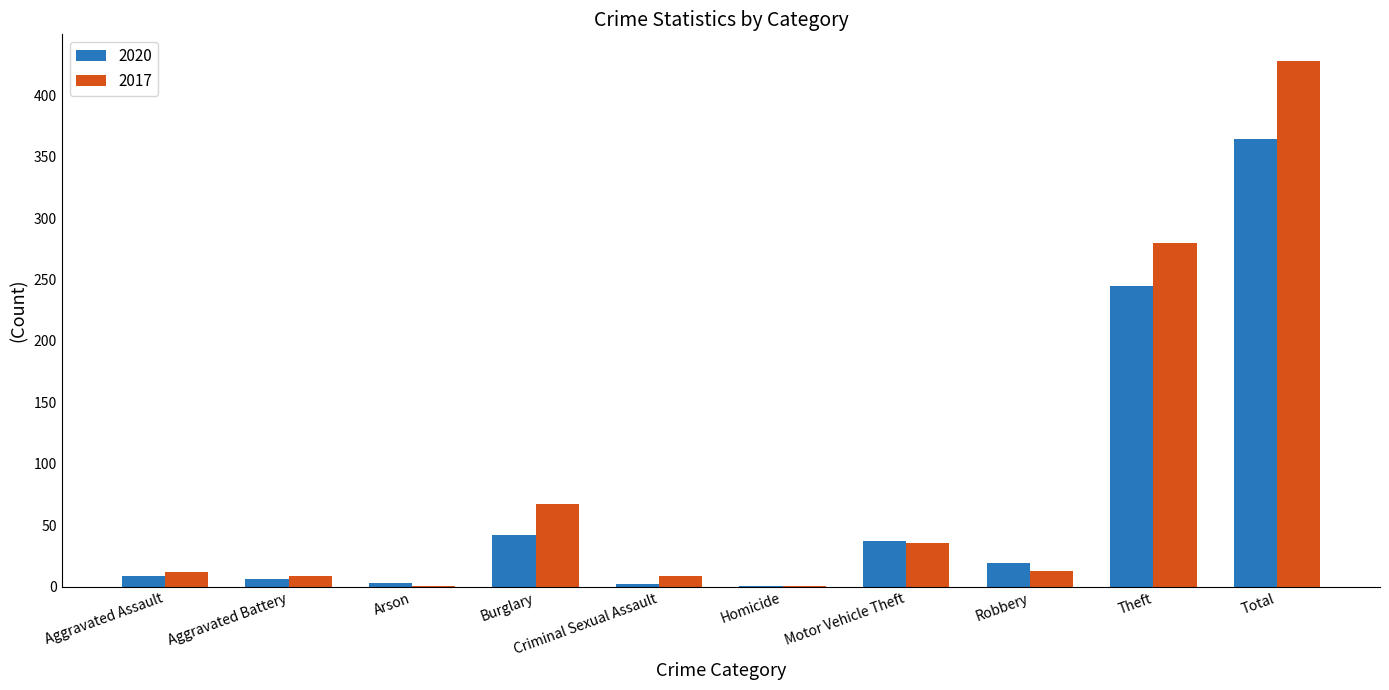

What is the sum of all 2017 values?

856